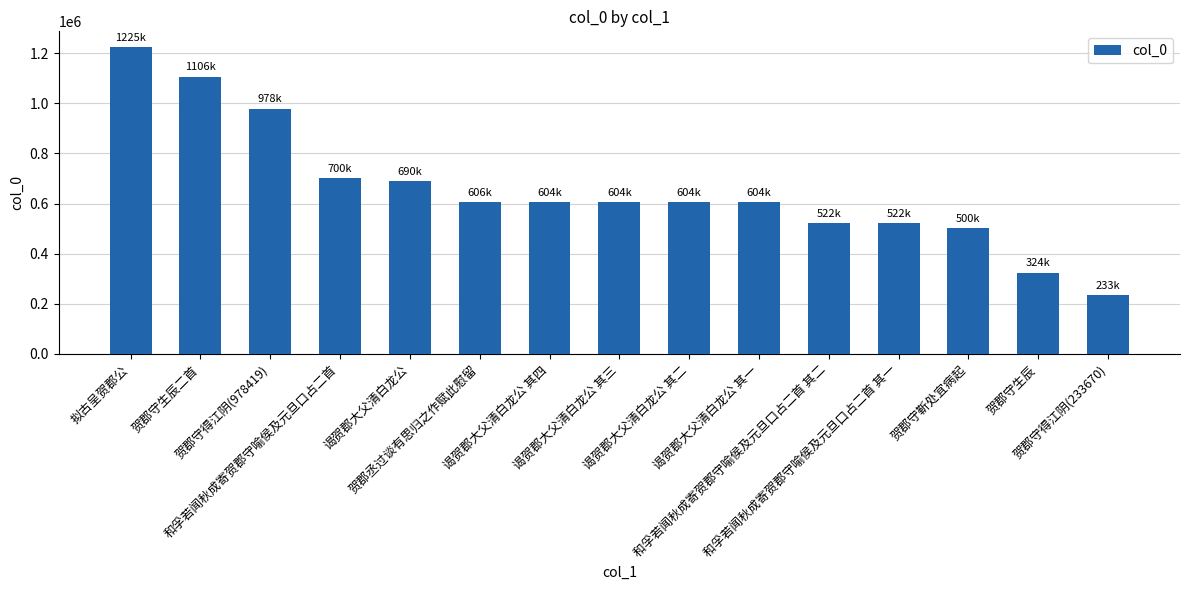

How many values are below 604863?

7